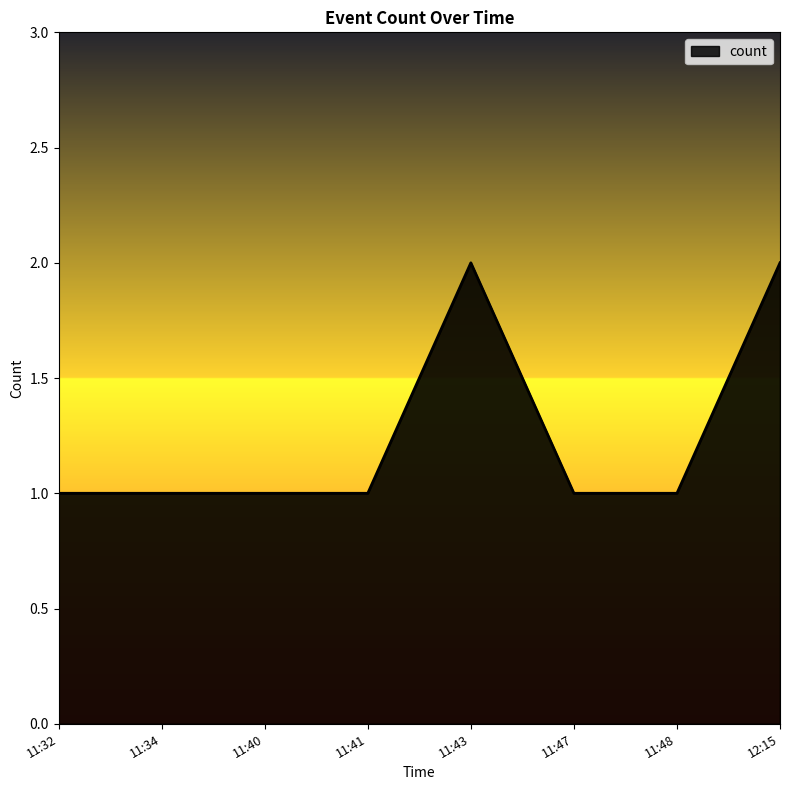

Approximately how many times larger is the value at 11:43 compared to 11:47?

2.0